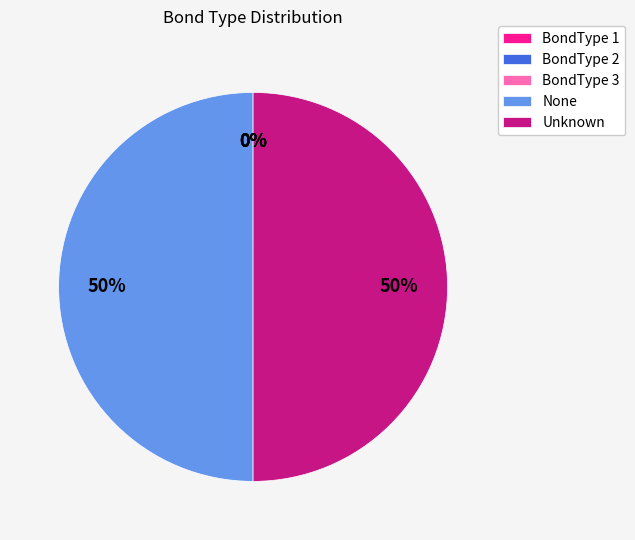

To the nearest percent, what portion does None represent?

50%